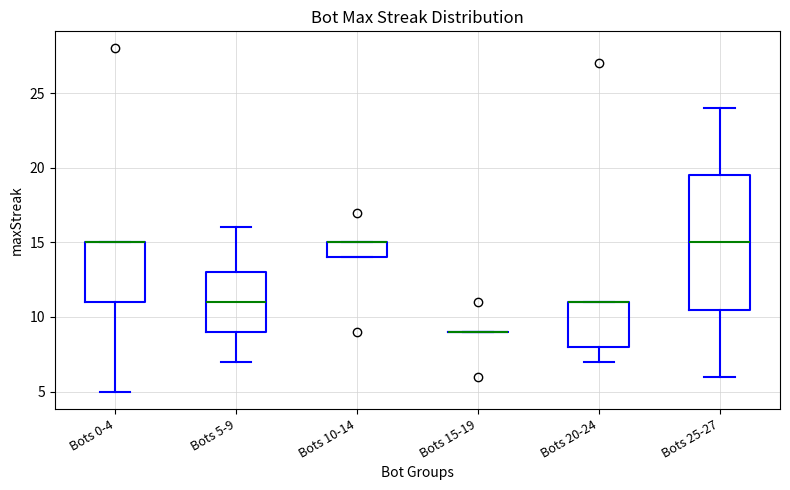

Reading left to right, transcribe this box plot: for each box, give where its median line is, the range the box spans, and where its two whiskers end, as read against the y-axis. The values are not printed on the chart, so give them approximately, as read against the axis.

Bots 0-4: median 15.0 (drawn on the box's upper edge), box 11.0 to 15.0, whiskers 5.0 to 15.0
Bots 5-9: median 11.0, box 9.0 to 13.0, whiskers 7.0 to 16.0
Bots 10-14: median 15.0 (drawn on the box's upper edge), box 14.0 to 15.0, whiskers 14.0 to 15.0
Bots 15-19: box collapsed to a line at 9.0, whiskers 9.0 to 9.0
Bots 20-24: median 11.0 (drawn on the box's upper edge), box 8.0 to 11.0, whiskers 7.0 to 11.0
Bots 25-27: median 15.0, box 10.5 to 19.5, whiskers 6.0 to 24.0